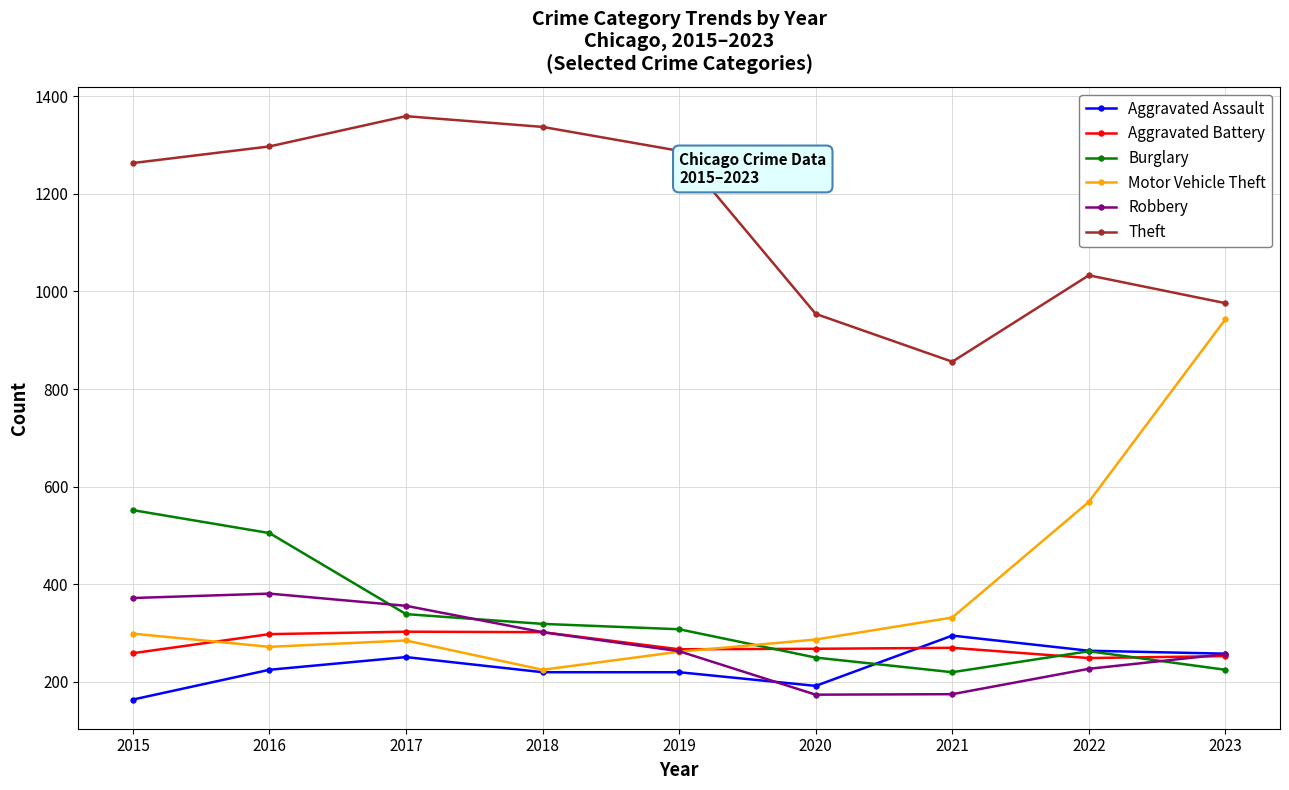

What is the spread (max minus min) of values at 2022?

806